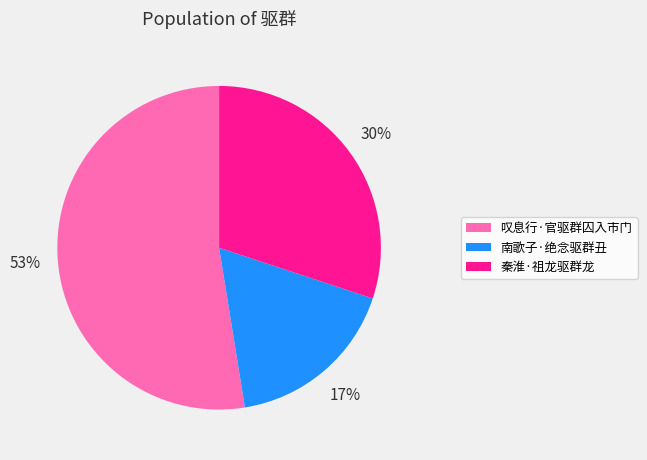

Does 叹息行·官驱群囚入市门 represent more than half of the total?

Yes